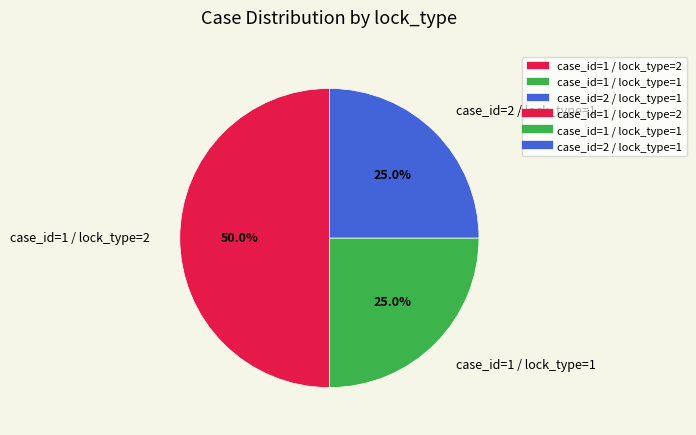

Is it true that case_id=1 / lock_type=2 is 50% of the pie?

True